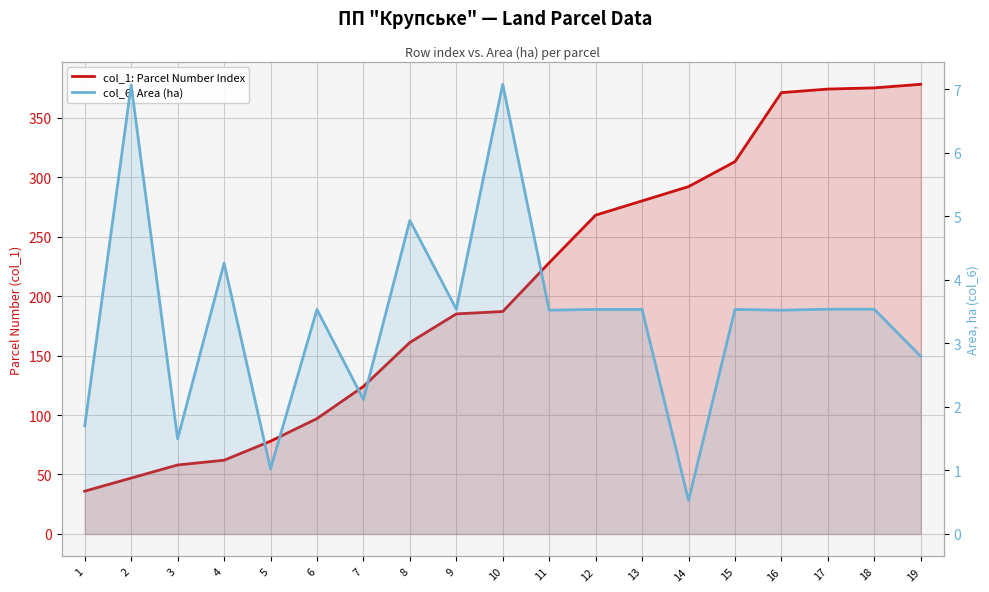

At which category is the sum across all series the highest?

19